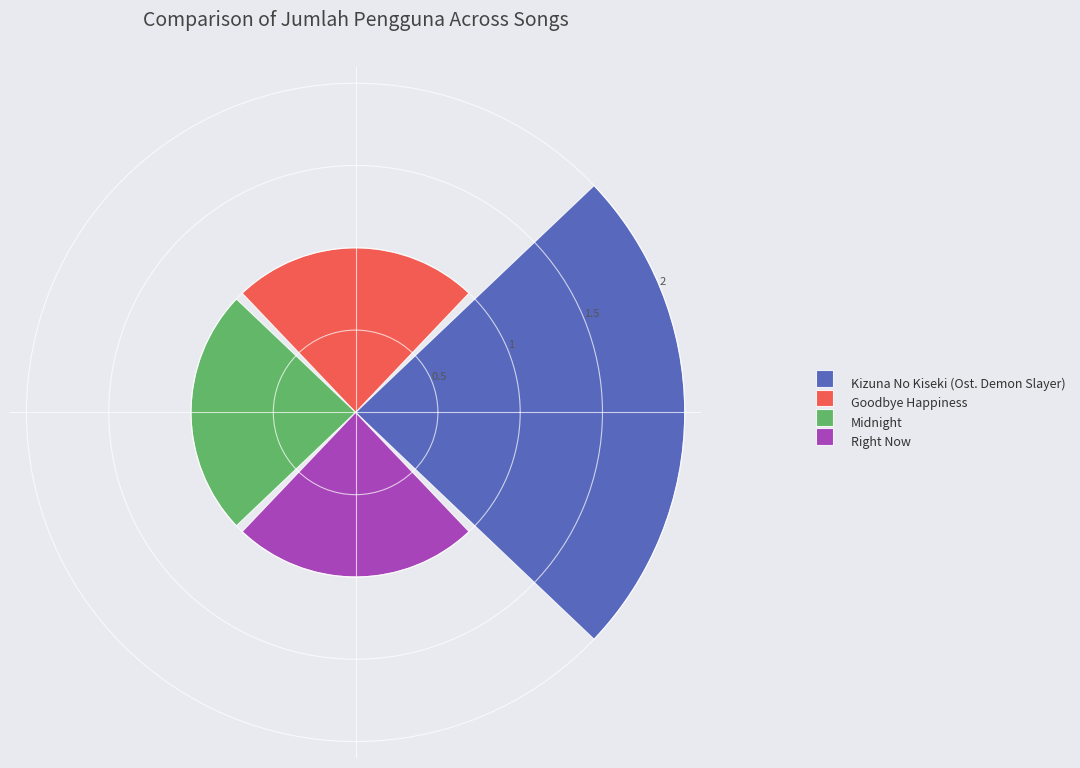

Count the number of data series in this chart.

4